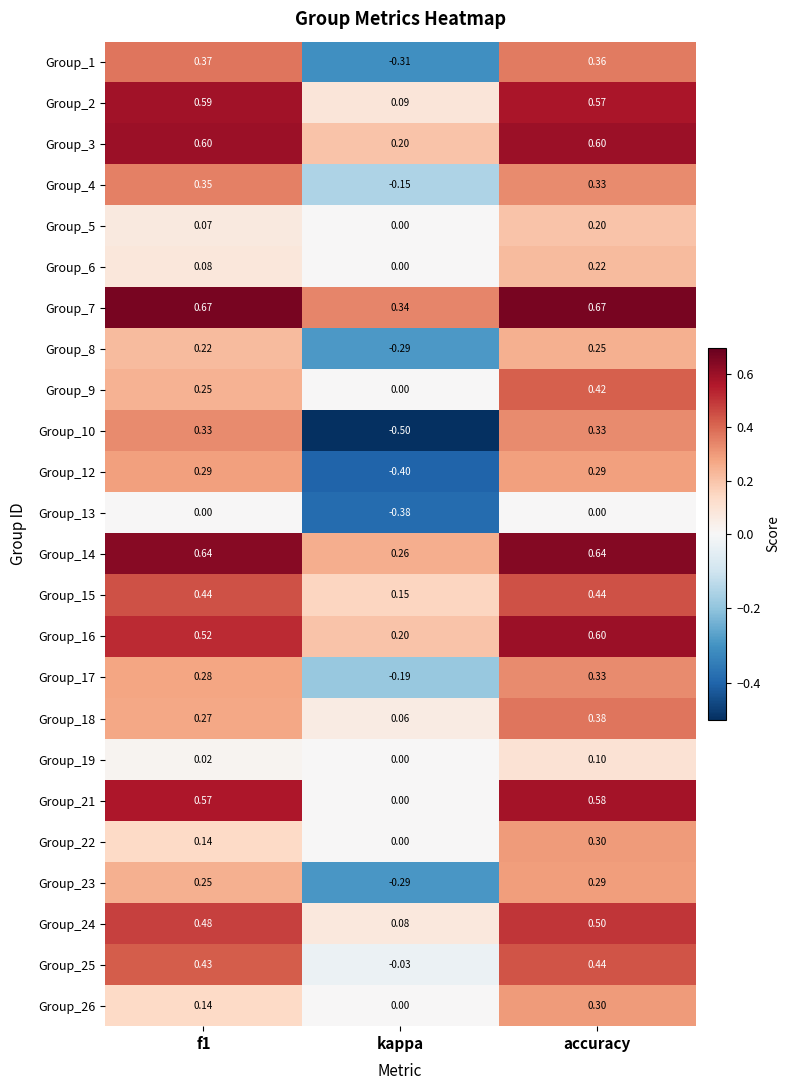

Where is Group_14 nearest to the value 0?

kappa